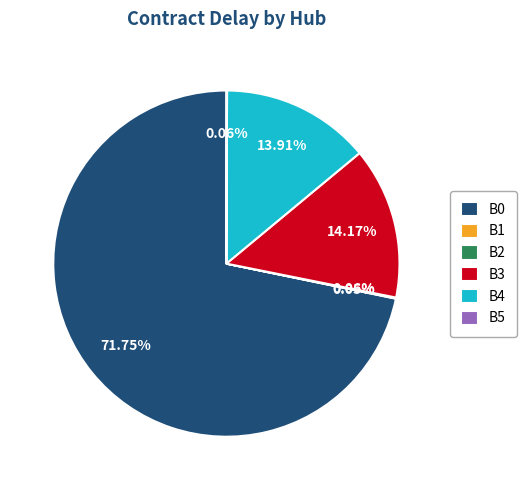

Is B0 the majority of the pie?

Yes